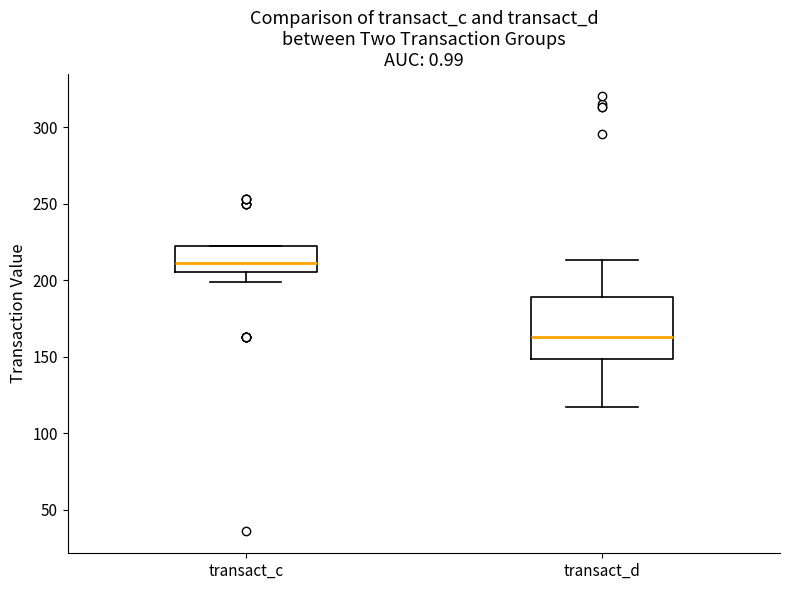

Comparing the boxes themselves (not the whiskers), which one is the tallest?

transact_d